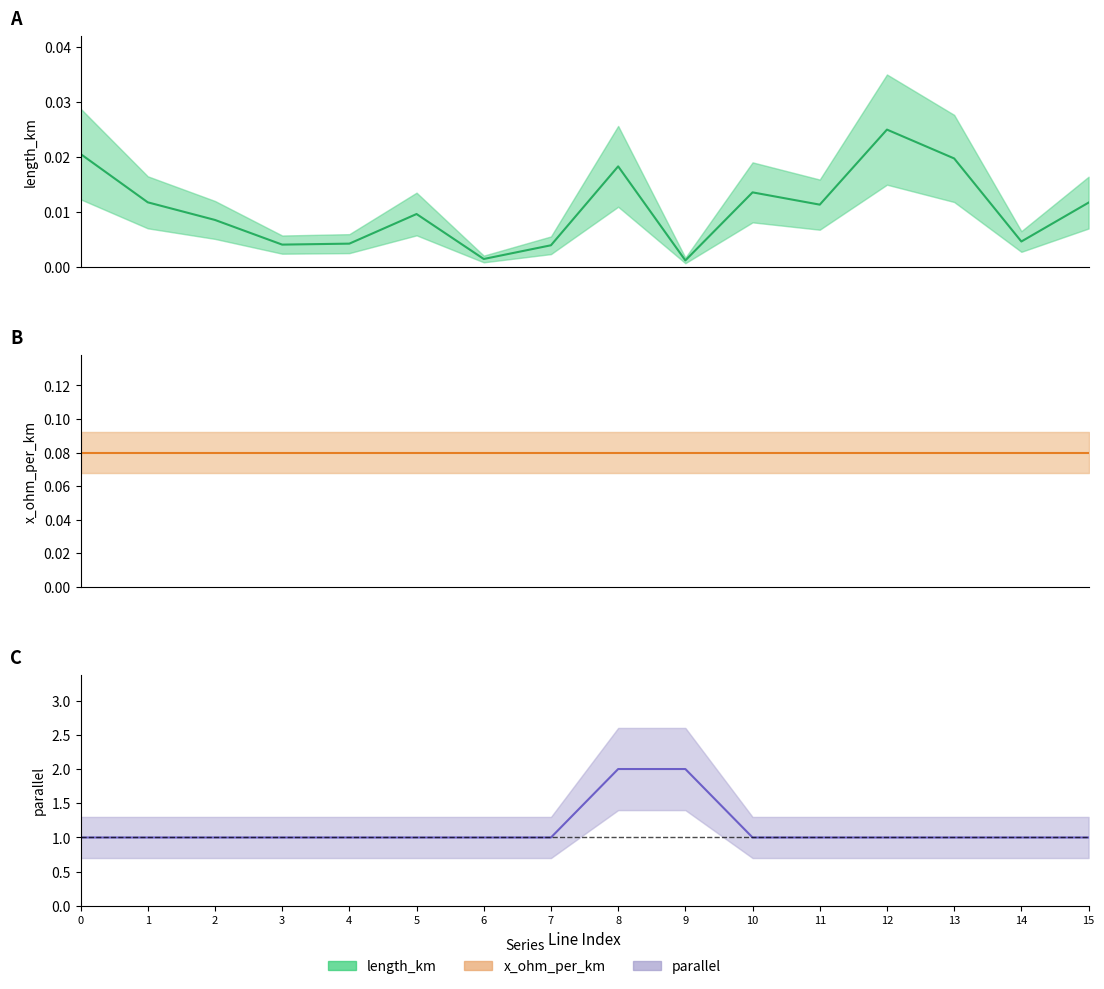

True or false: parallel has a value of 0.5 at 2.

False